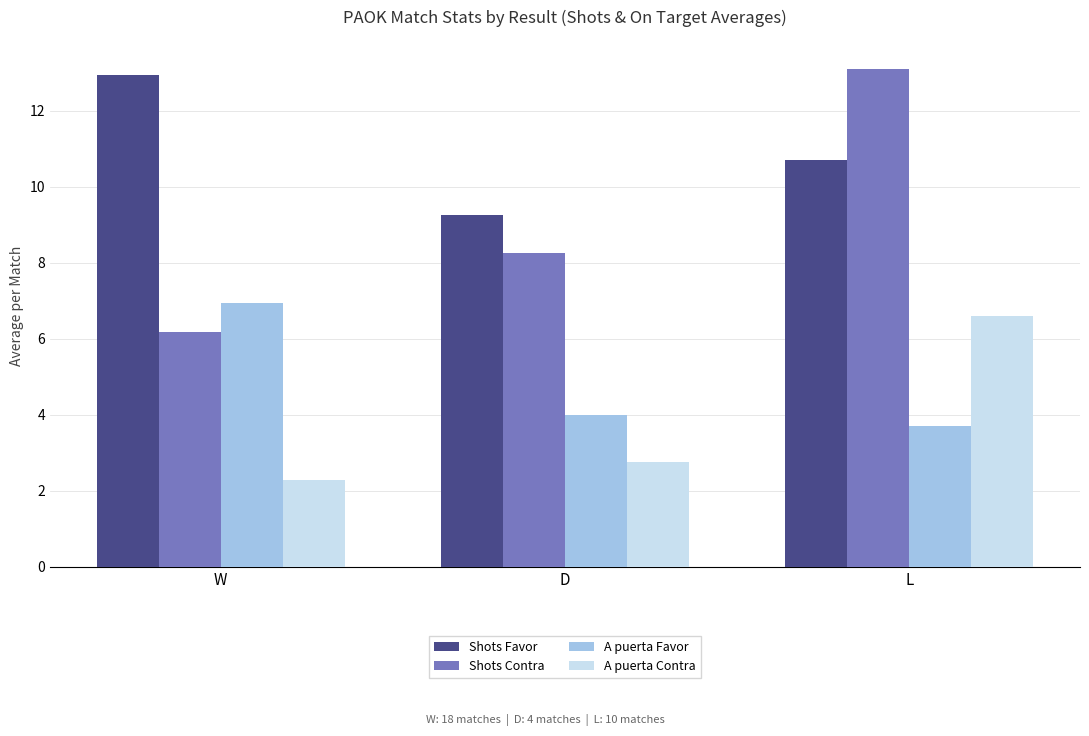

What is the maximum value for A puerta Contra?

6.6